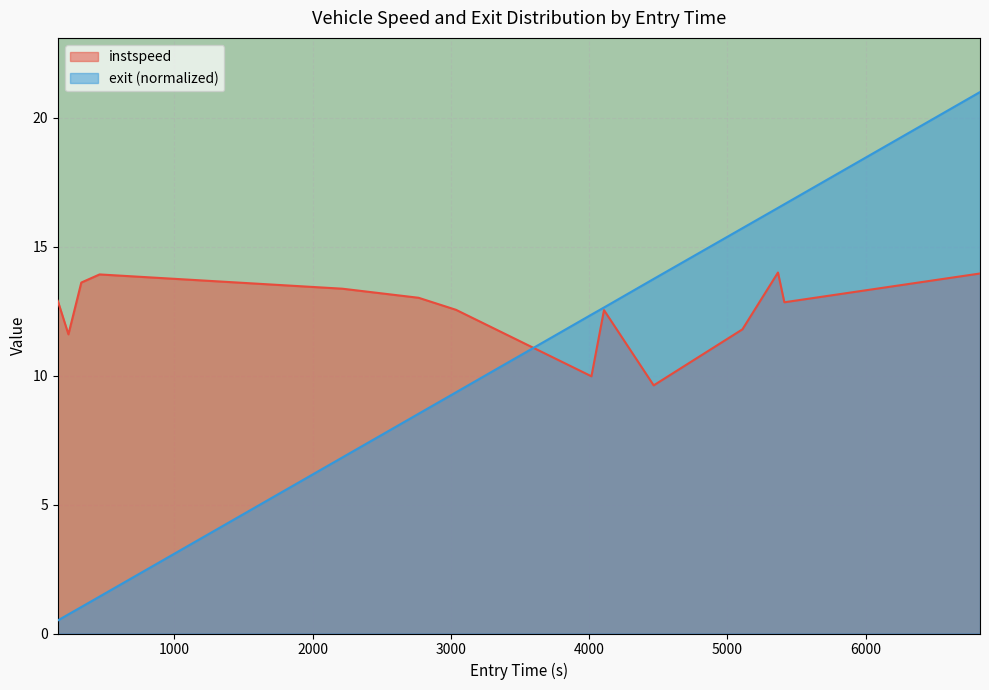

What is the sum of all exit values?

137.0